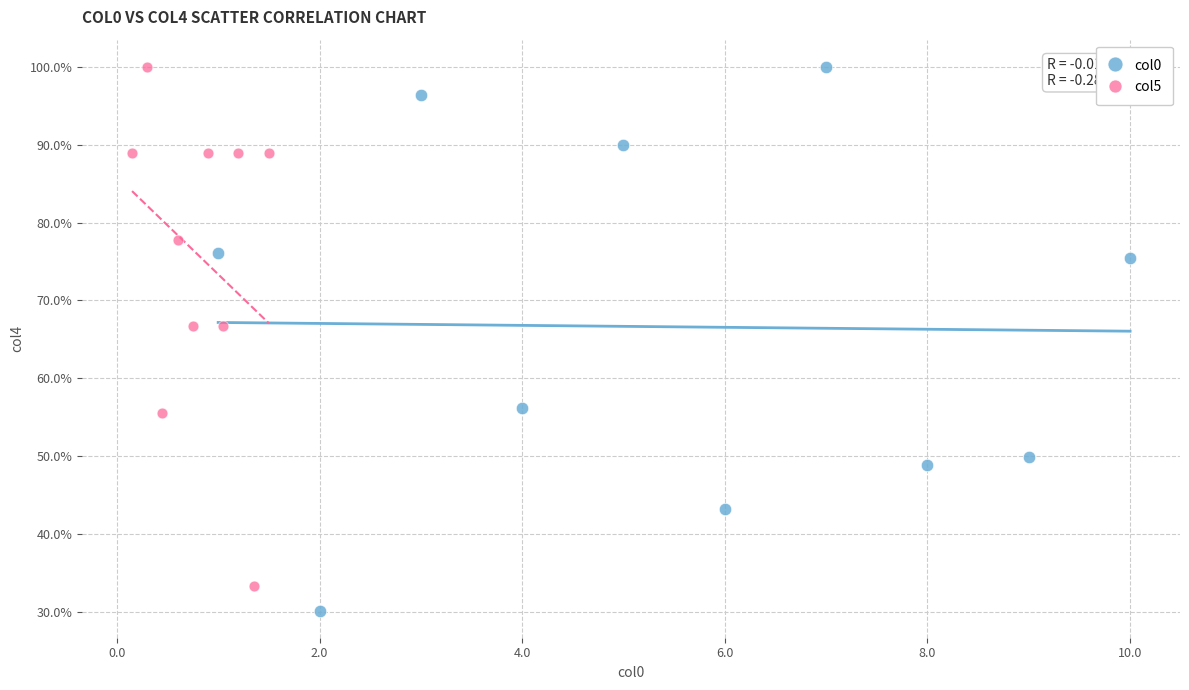

What are all the series names shown in the legend?

col0, col5